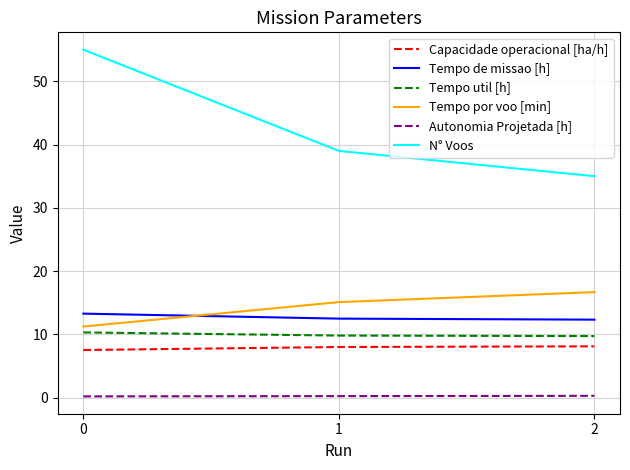

What is the difference between the maximum and minimum values in the Tempo util [h] series?

0.6